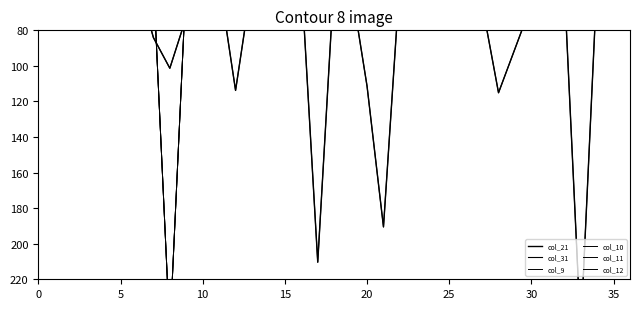

Which series changed the most between 11 and 27?

col_21